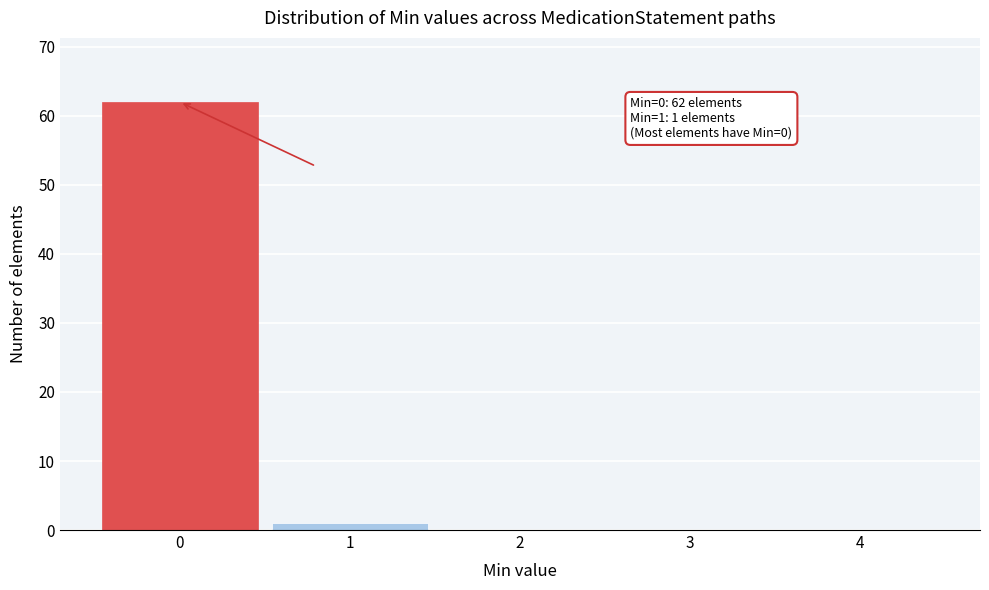

Over which range of the x-axis is the bar tallest?

-0.5 to 0.5